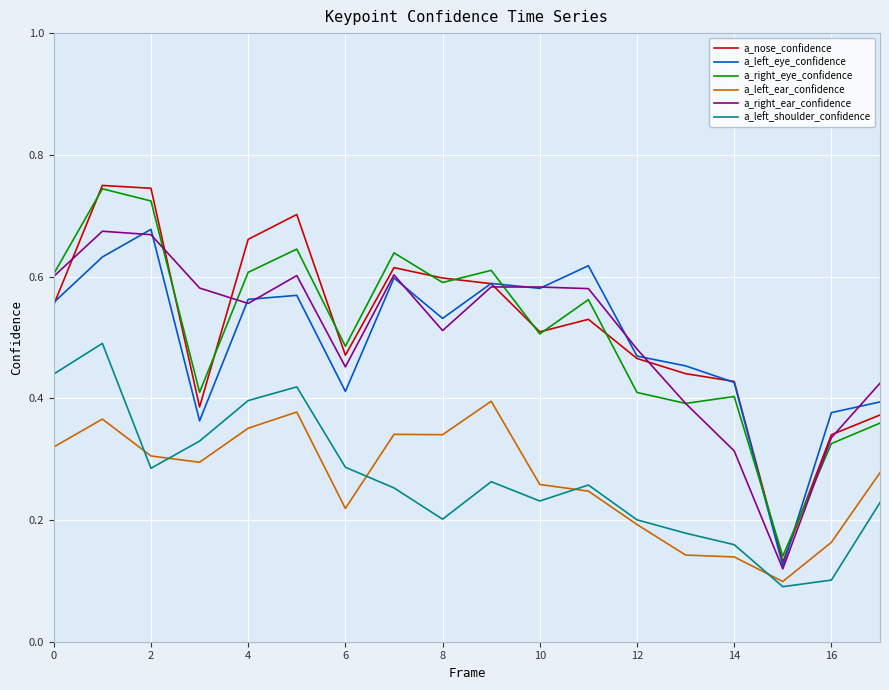

Count the a_right_eye_confidence values in the range 0 to 1.

18